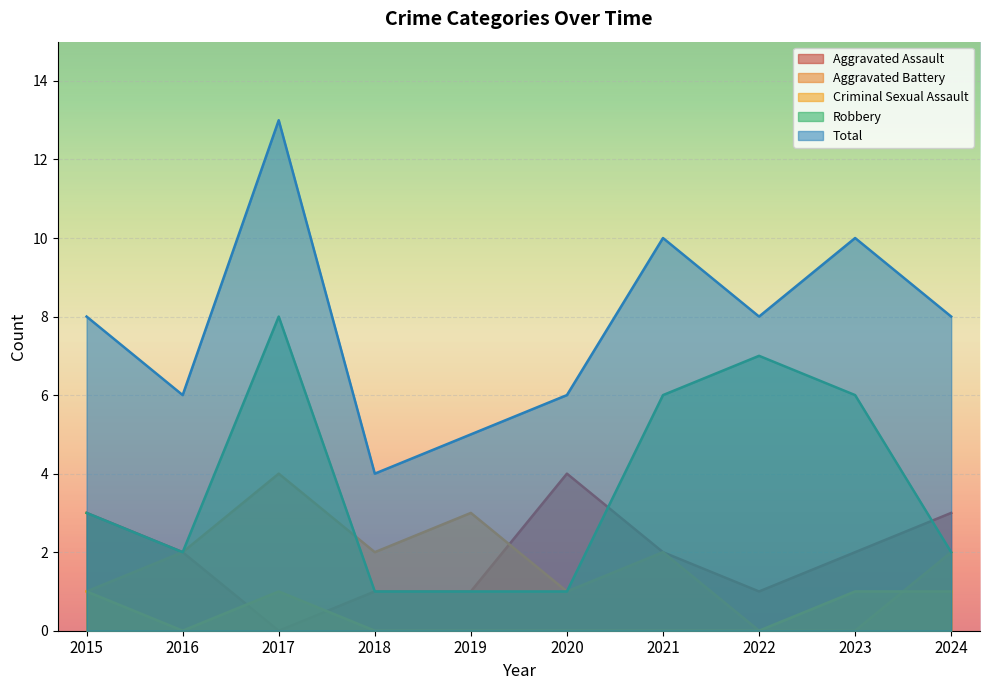

What is the value of the Total point at the 9th from the left?

10